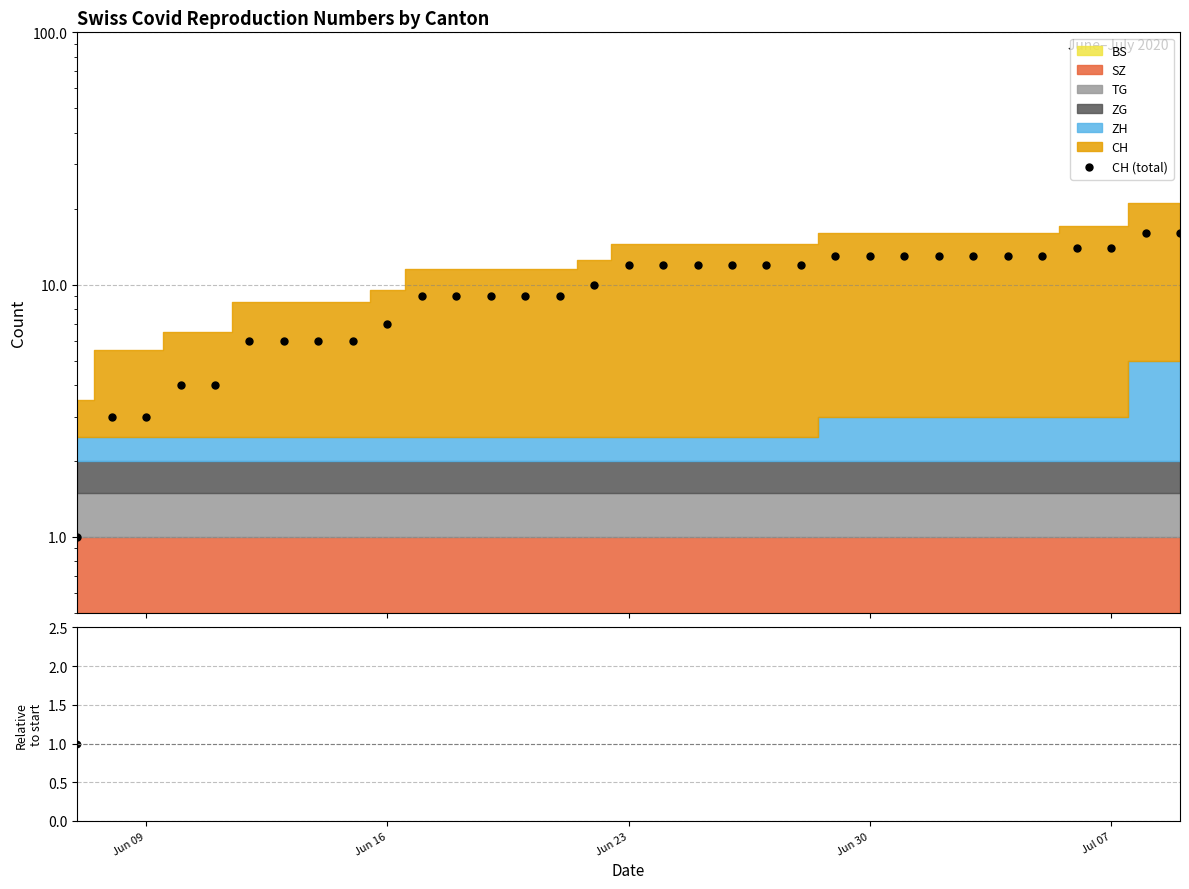

Which series has the largest Y range (max minus min)?

CH (total)